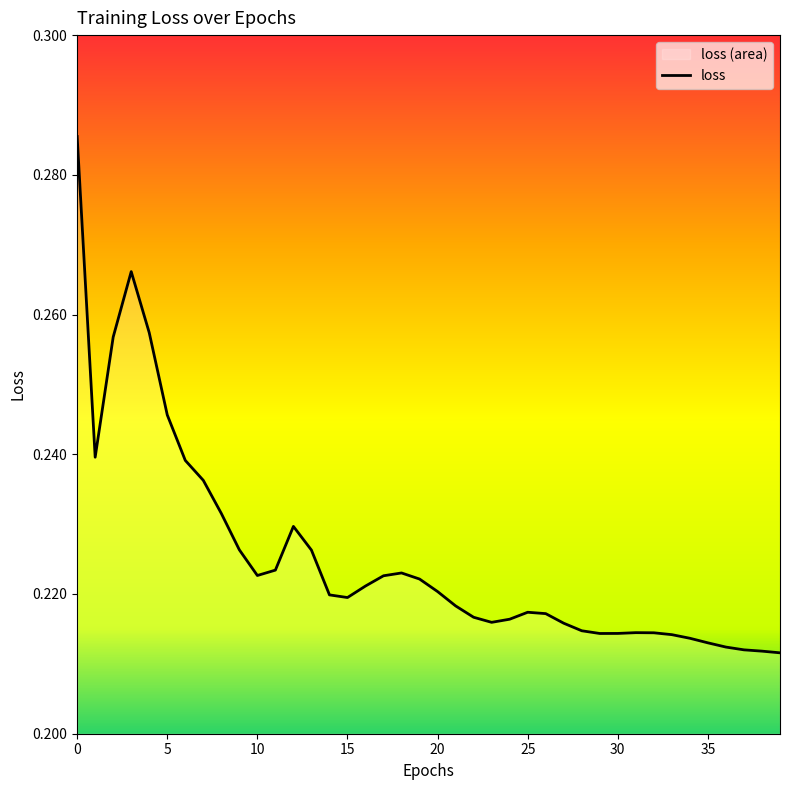

Reading left to right, what are all the values shown in this chart?

0.3	0.2	0.3	0.3	0.3	0.2	0.2	0.2	0.2	0.2	0.2	0.2	0.2	0.2	0.2	0.2	0.2	0.2	0.2	0.2	0.2	0.2	0.2	0.2	0.2	0.2	0.2	0.2	0.2	0.2	0.2	0.2	0.2	0.2	0.2	0.2	0.2	0.2	0.2	0.2